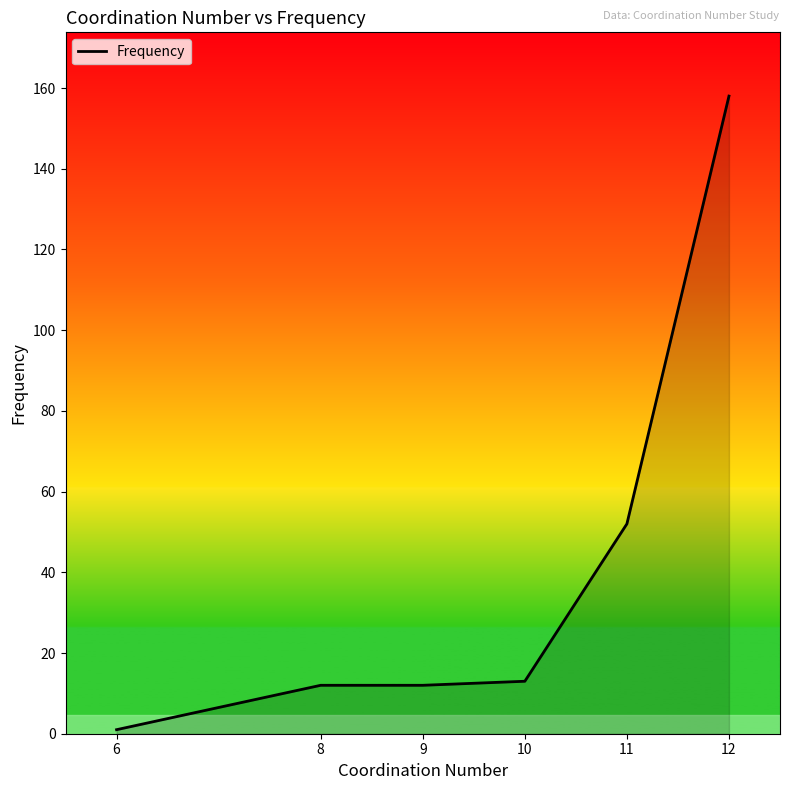

What is the average value?

41